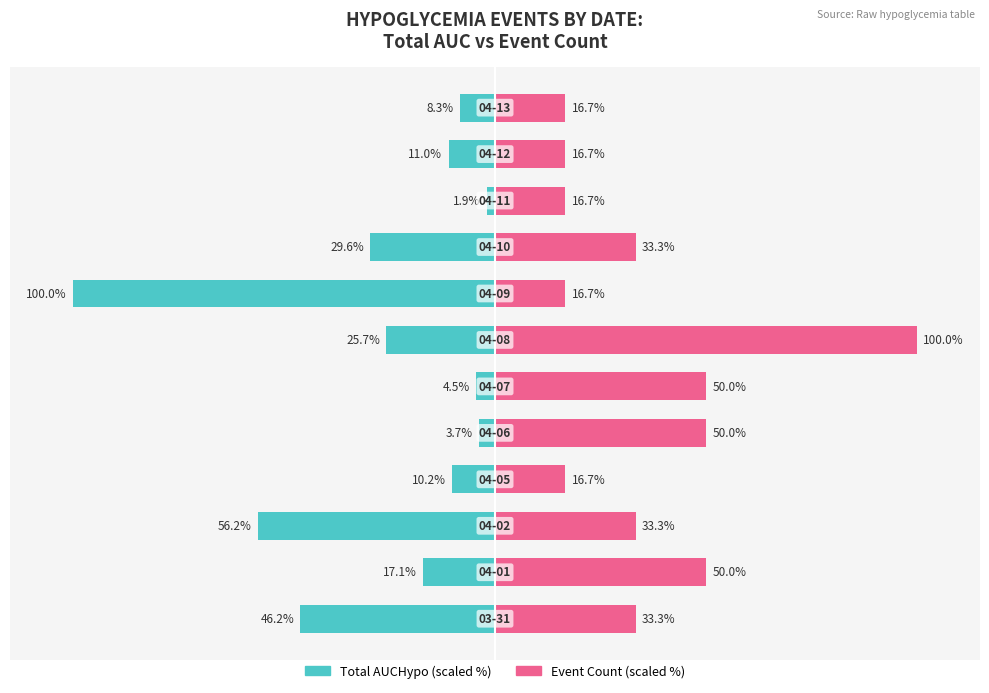

Are the bars grouped side by side (vs. stacked)?

Yes